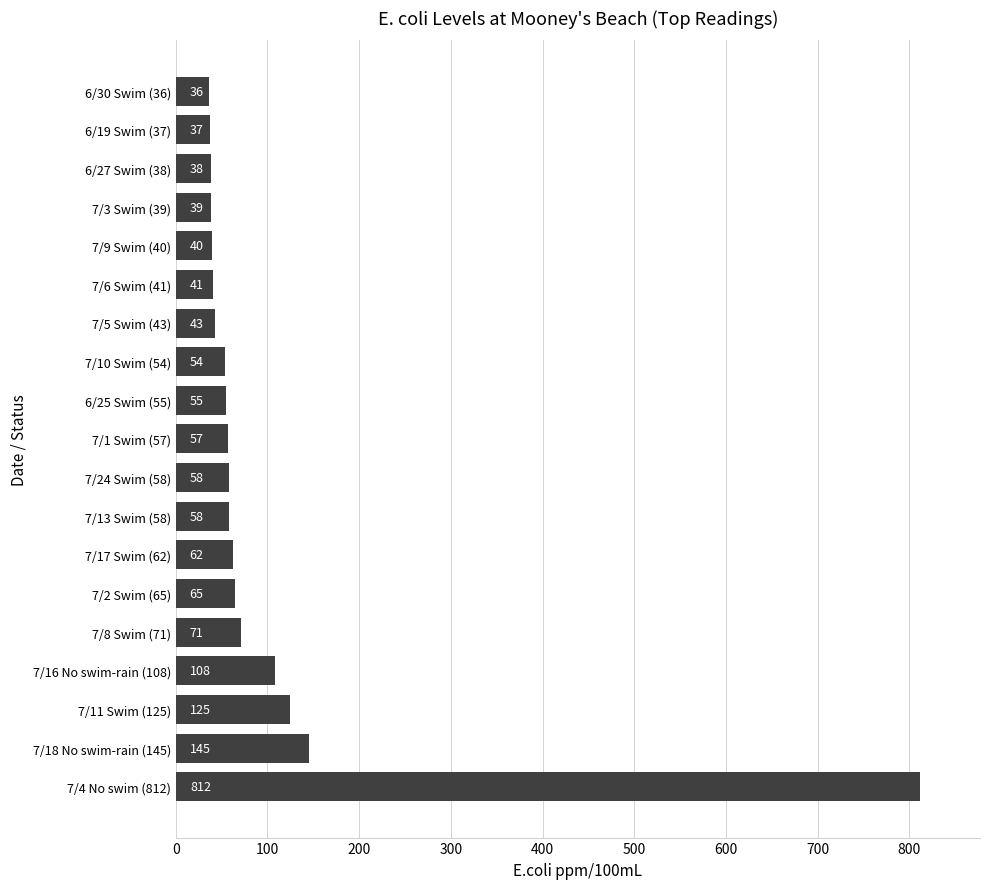

What is the smallest value displayed?

36